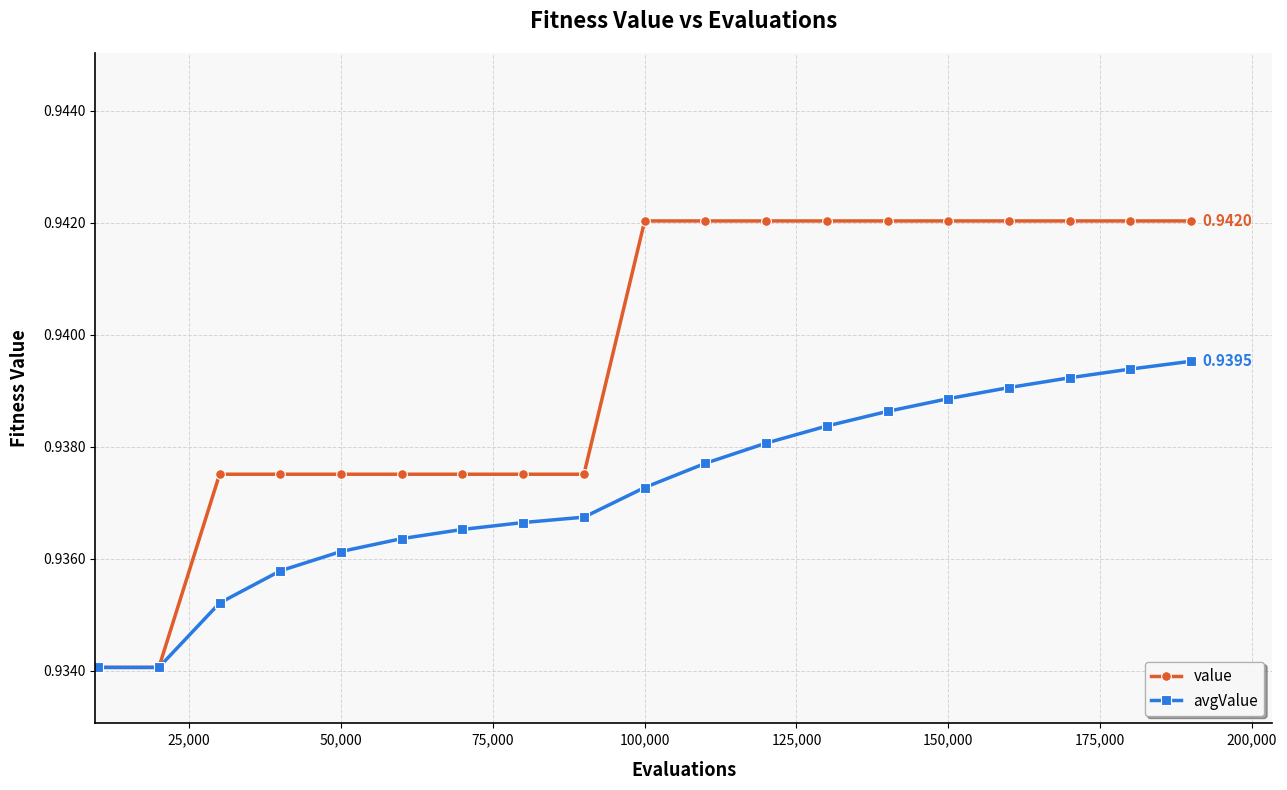

Does the chart display data point markers on the line(s)?

Yes